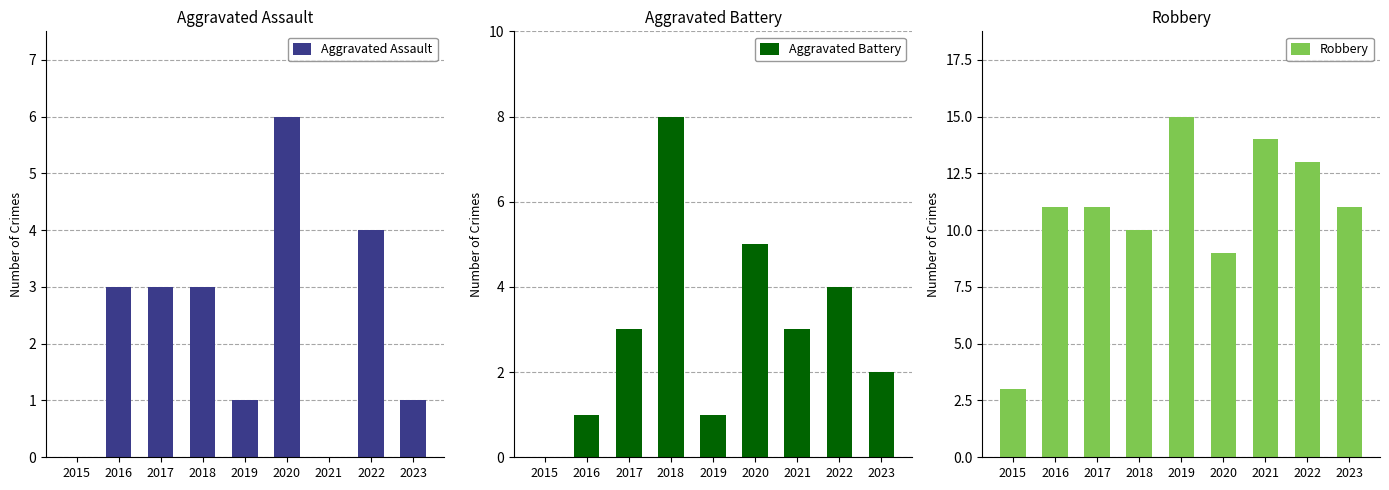

What is the value of the Robbery bar at the 6th from the left?

9